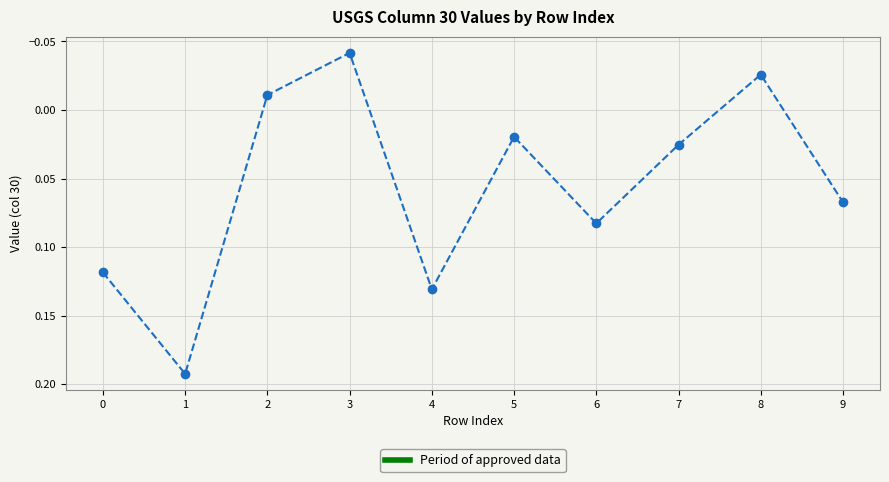

How many data points are less than 0?

3